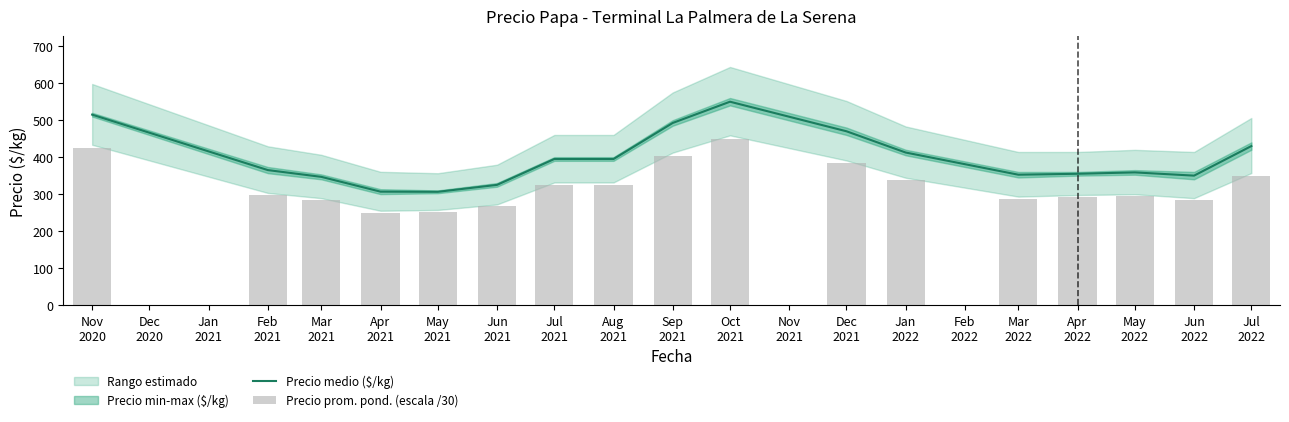

Which series has the largest total across all categories?

Precio medio ($/kg)